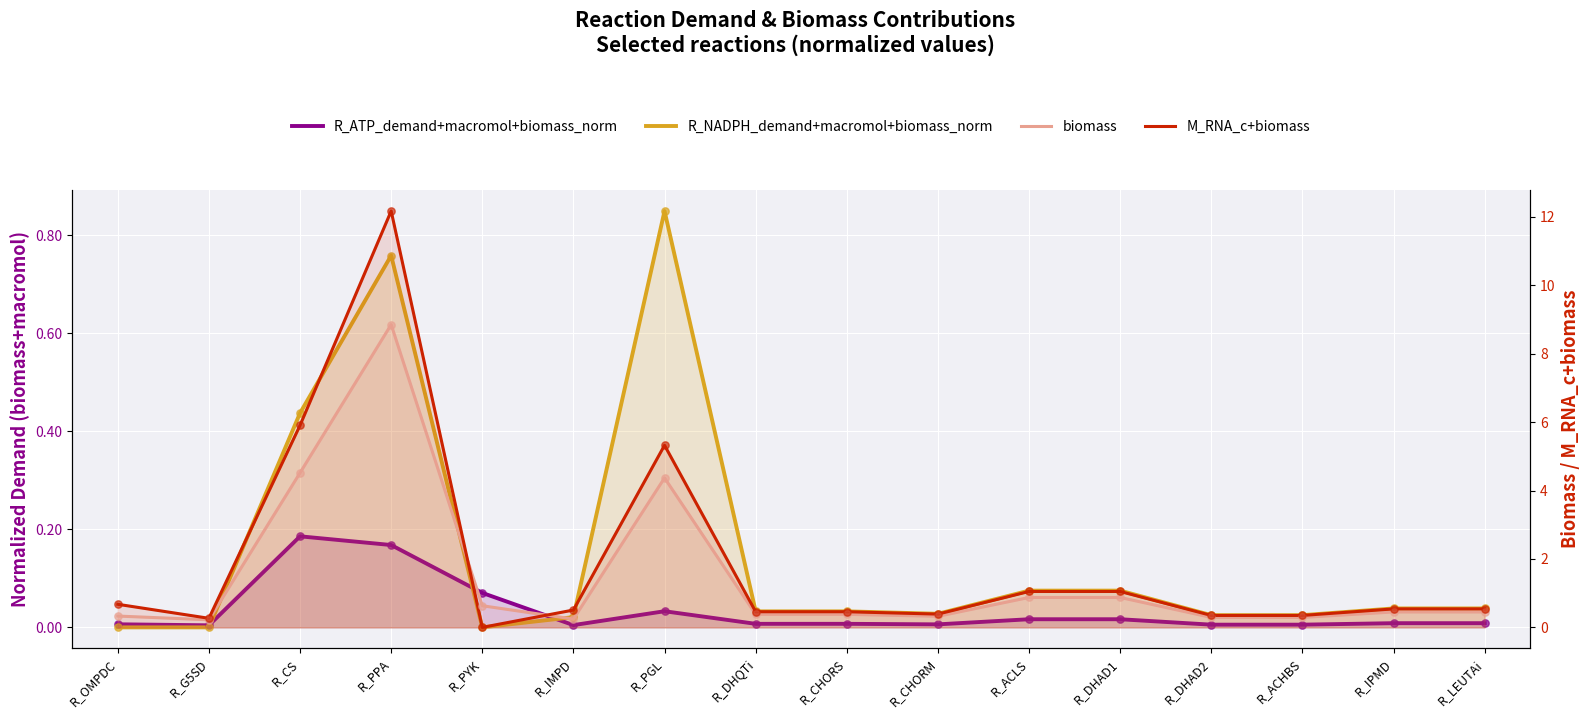

At which category is the sum across all series the highest?

R_PPA